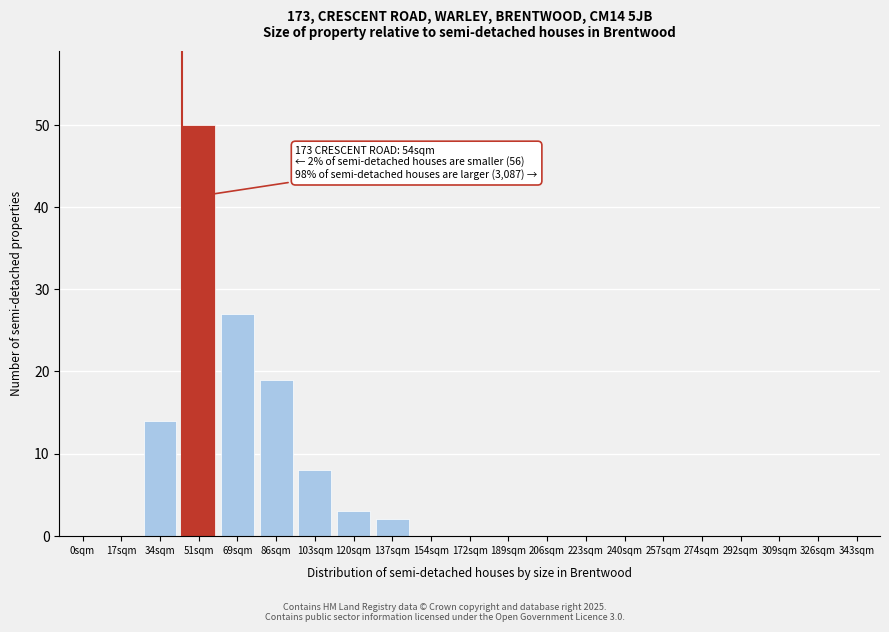

Reading left to right, transcribe all the data shown in this chart.

0sqm=0	17sqm=0	34sqm=14	51sqm=50	69sqm=27	86sqm=19	103sqm=8	120sqm=3	137sqm=2	154sqm=0	172sqm=0	189sqm=0	206sqm=0	223sqm=0	240sqm=0	257sqm=0	274sqm=0	292sqm=0	309sqm=0	326sqm=0	343sqm=0